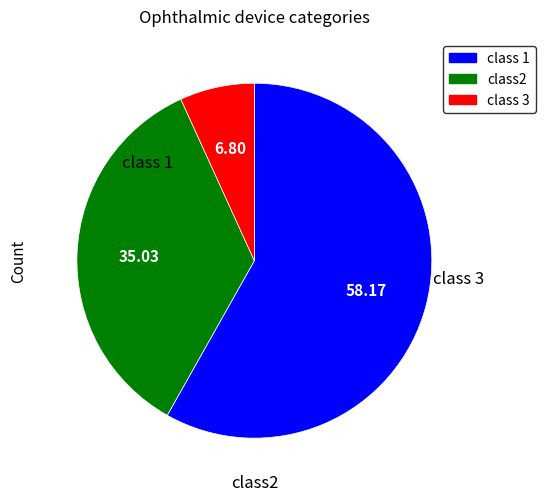

Does any single category account for the majority?

Yes